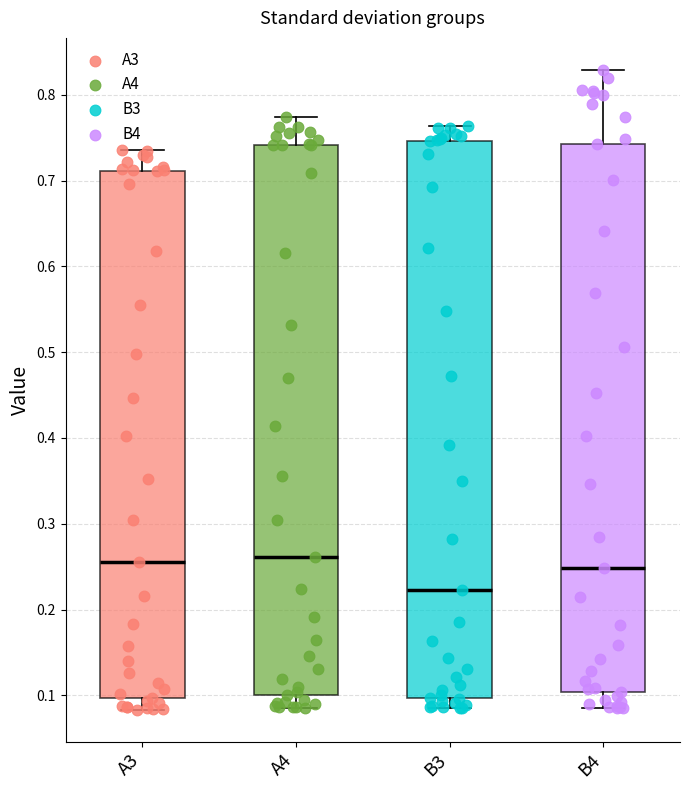

Where is the lower edge of the box for B4 on the y-axis? The values are not printed on the chart, so give them approximately, as read against the axis.

0.10